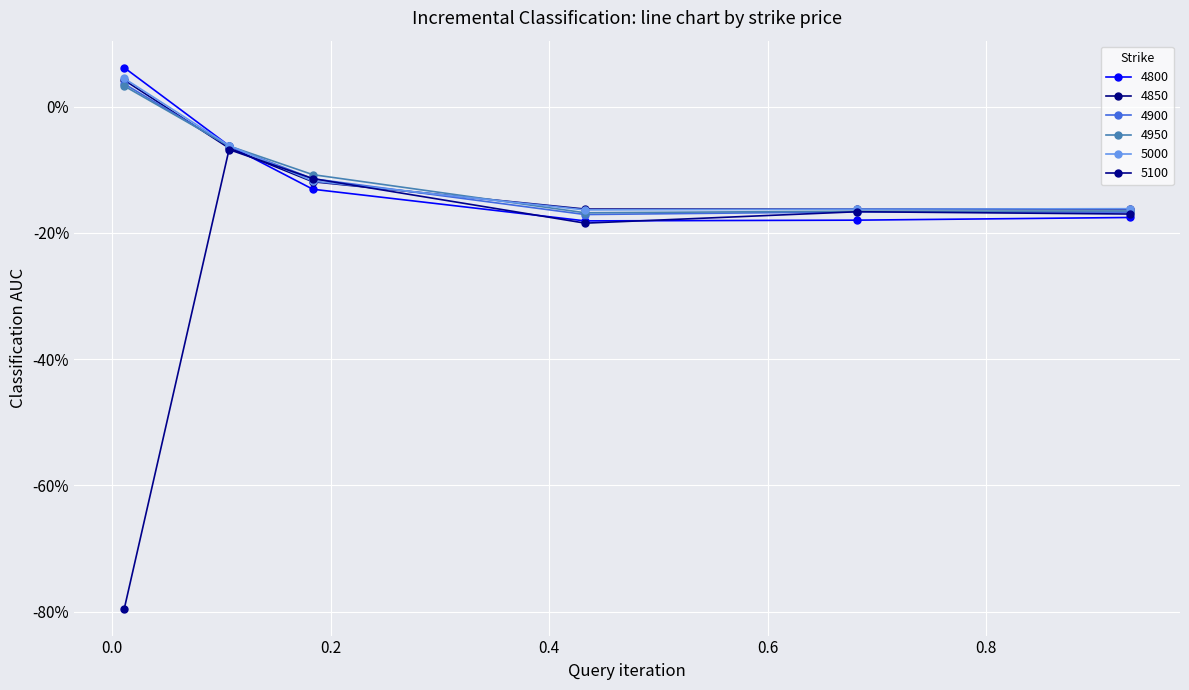

What is the label of the 3rd point from the left?

0.1835616438356164